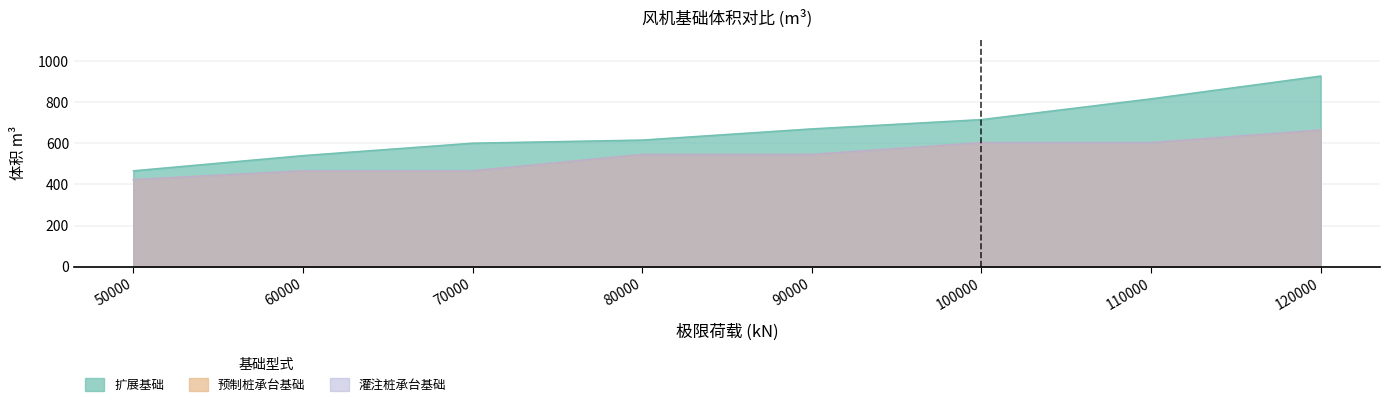

Does the chart have visible grid lines?

Yes